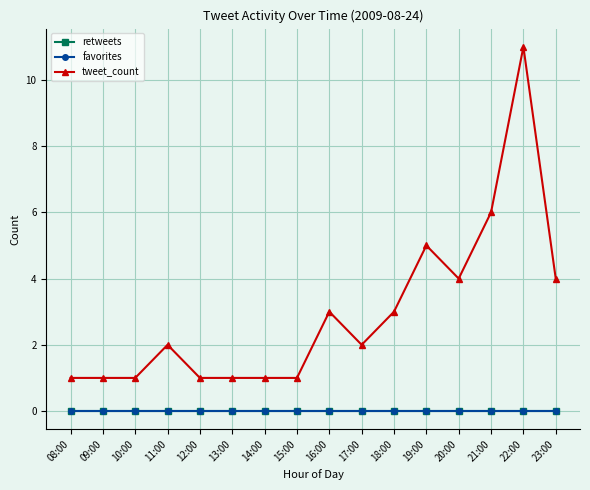

True or false: tweet_count has more than 0 points higher than both neighbors.

True